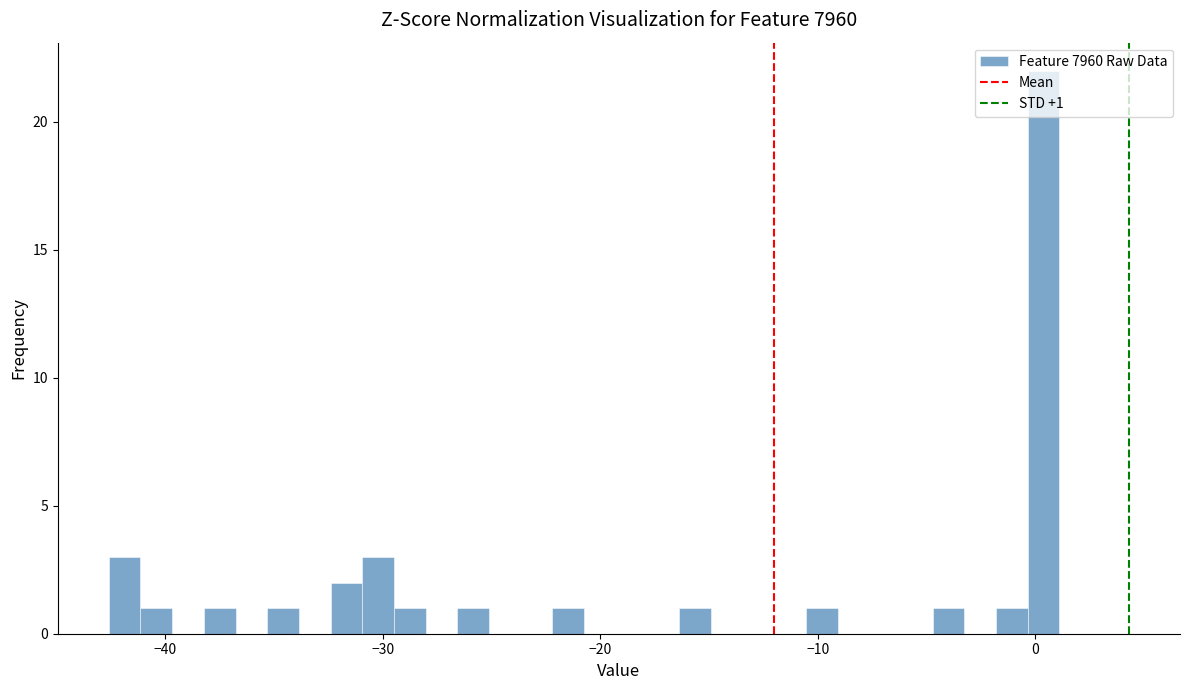

Read against the x-axis, roughly where is the centre of the tallest bar?

0